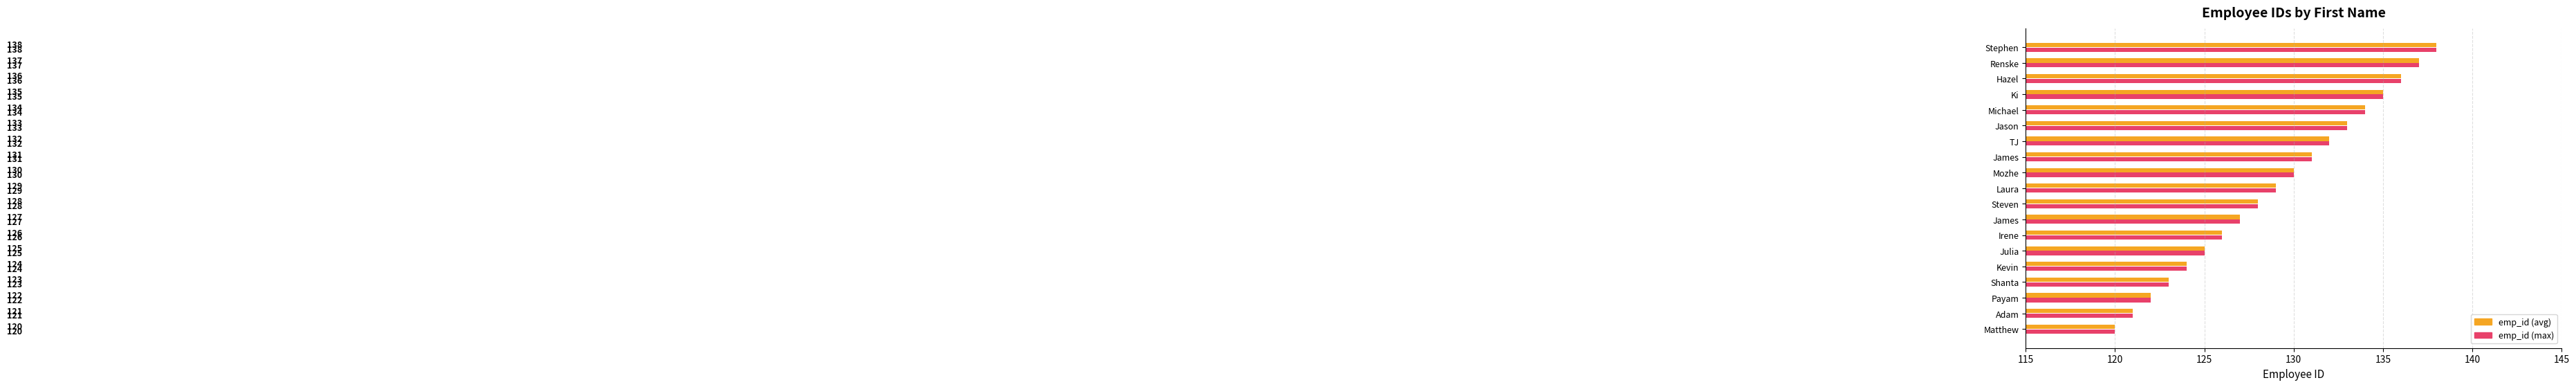

What are all the series names shown in the legend?

emp_id (avg), emp_id (max)